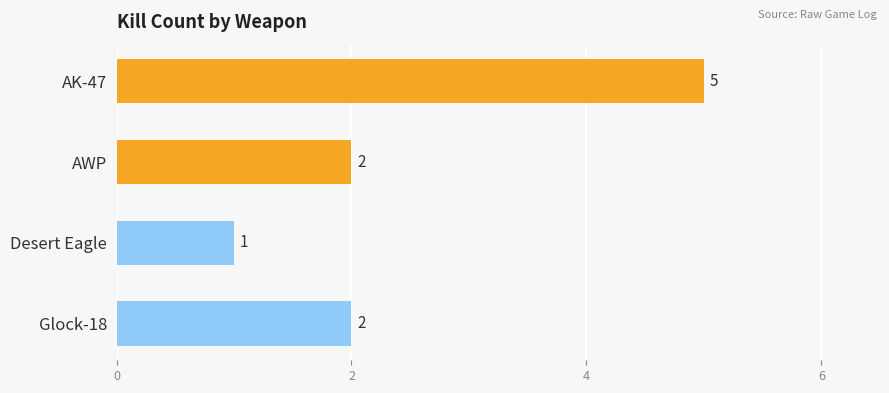

What position from the bottom is AWP?

3